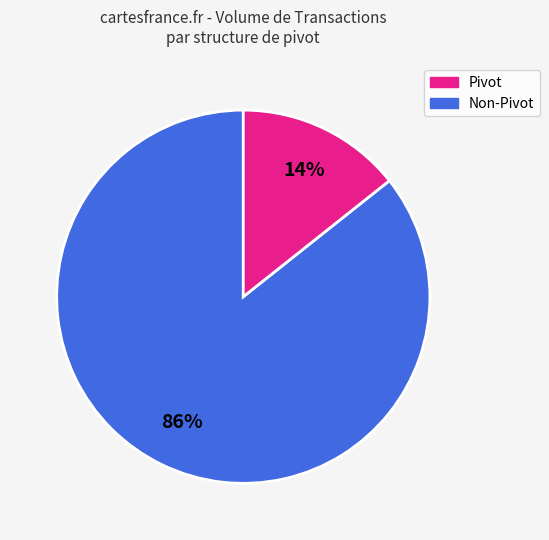

Is there a majority slice in this chart?

Yes